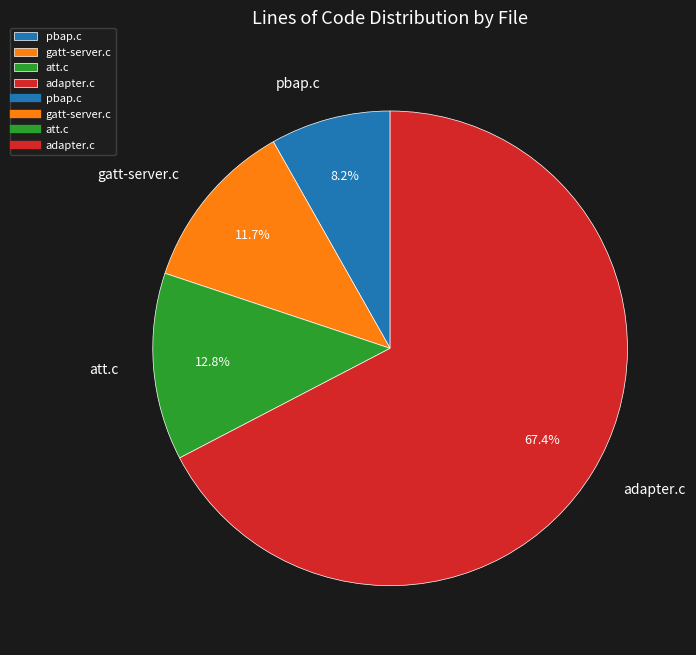

Is the sum of adapter.c and pbap.c greater than half?

Yes